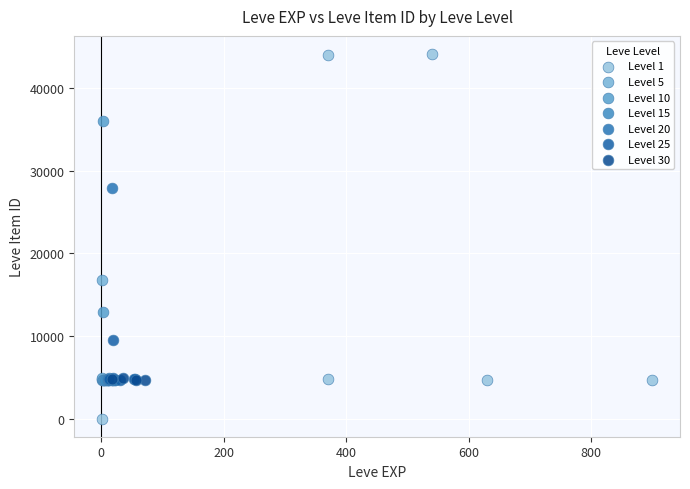

Which series contains the highest Y value?

Level 1